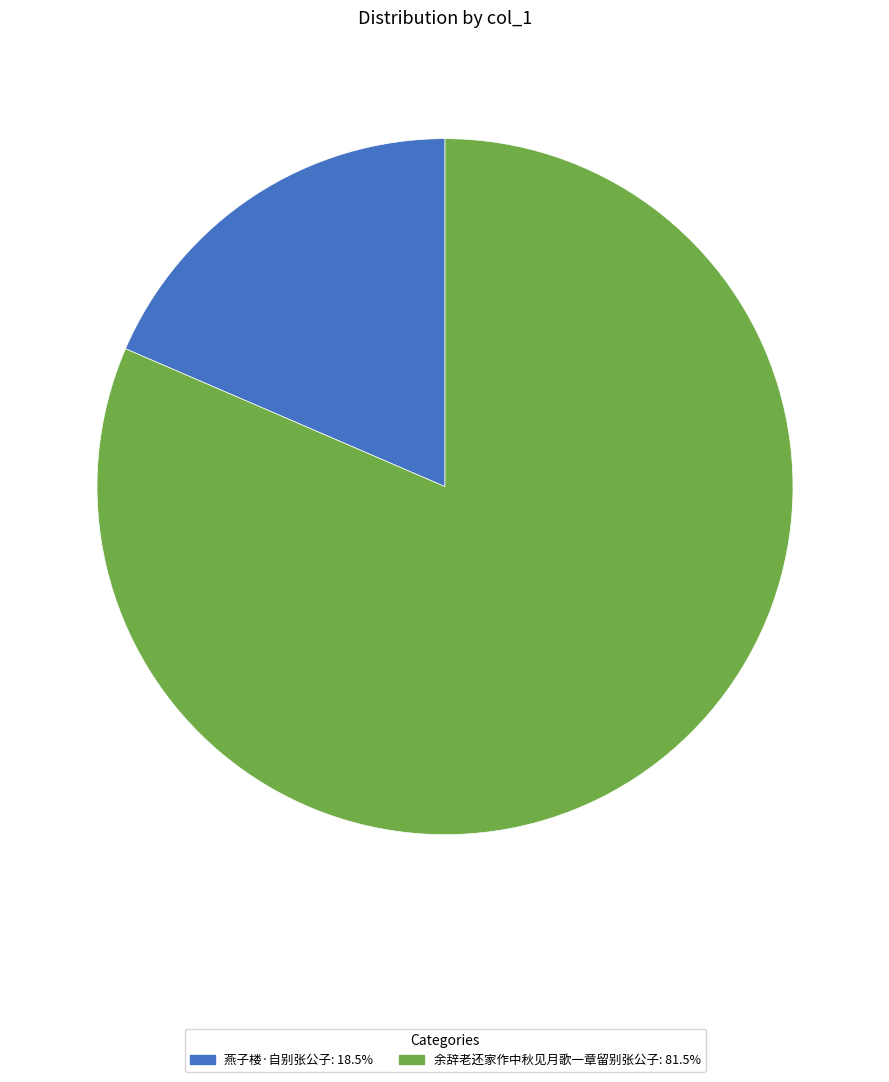

Is it true that 余辞老还家作中秋见月歌一章留别张公子 is 92% of the pie?

False